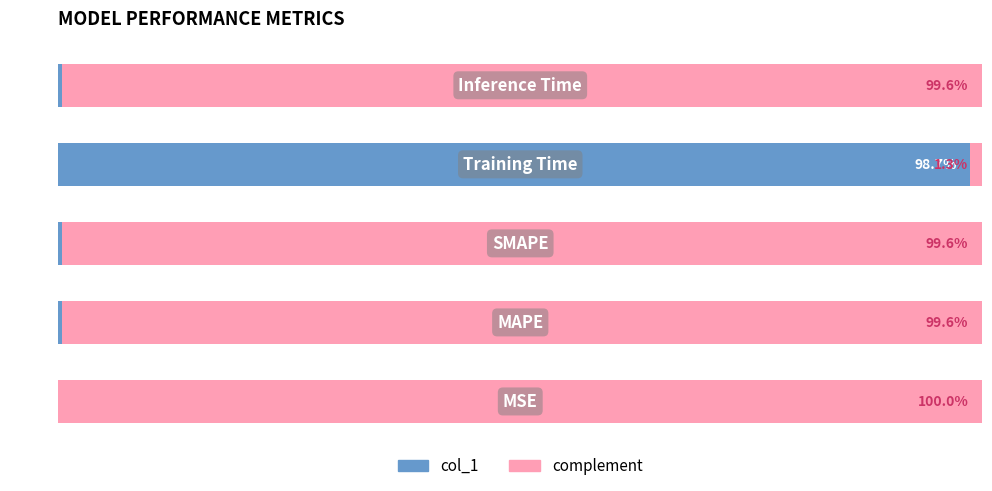

Reading right to left, transcribe all the data shown in this chart.

col_1: 4=0.4	3=98.7	2=0.4	1=0.4	0=0.0
complement: 4=99.6	3=1.3	2=99.6	1=99.6	0=100.0